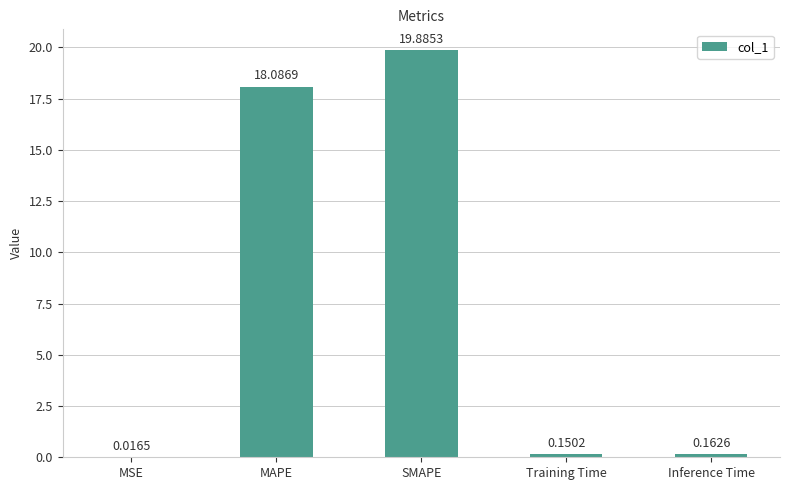

At which label is the value closest to 9?

Inference Time